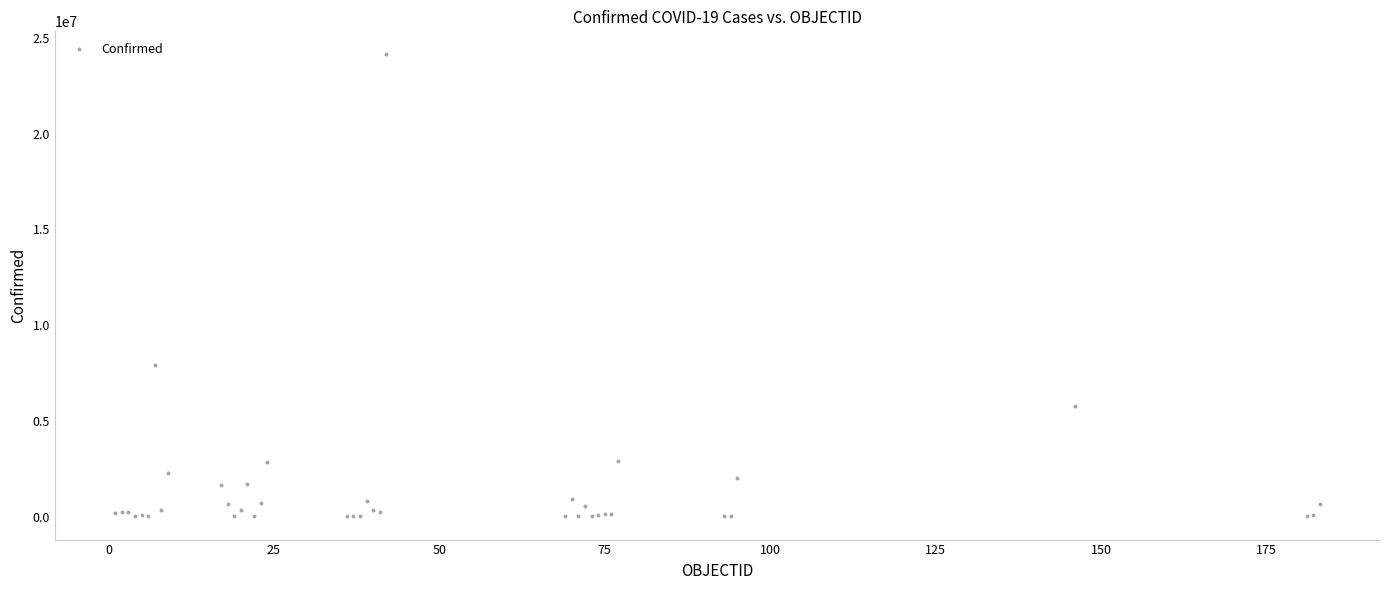

What Y value in the scatter plot is closest to 12072991?

7940657